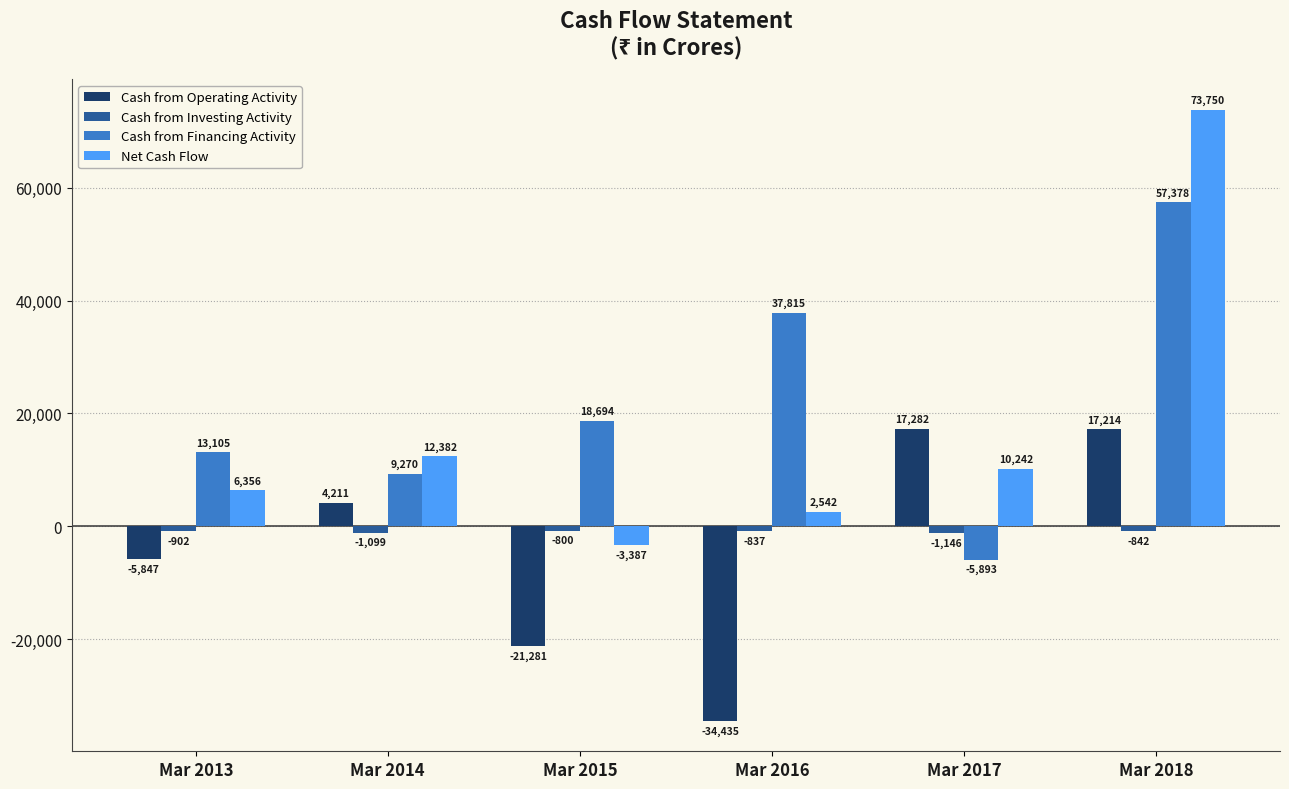

Rank the categories by Cash from Financing Activity value from highest to lowest.

Mar 2018, Mar 2016, Mar 2015, Mar 2013, Mar 2014, Mar 2017